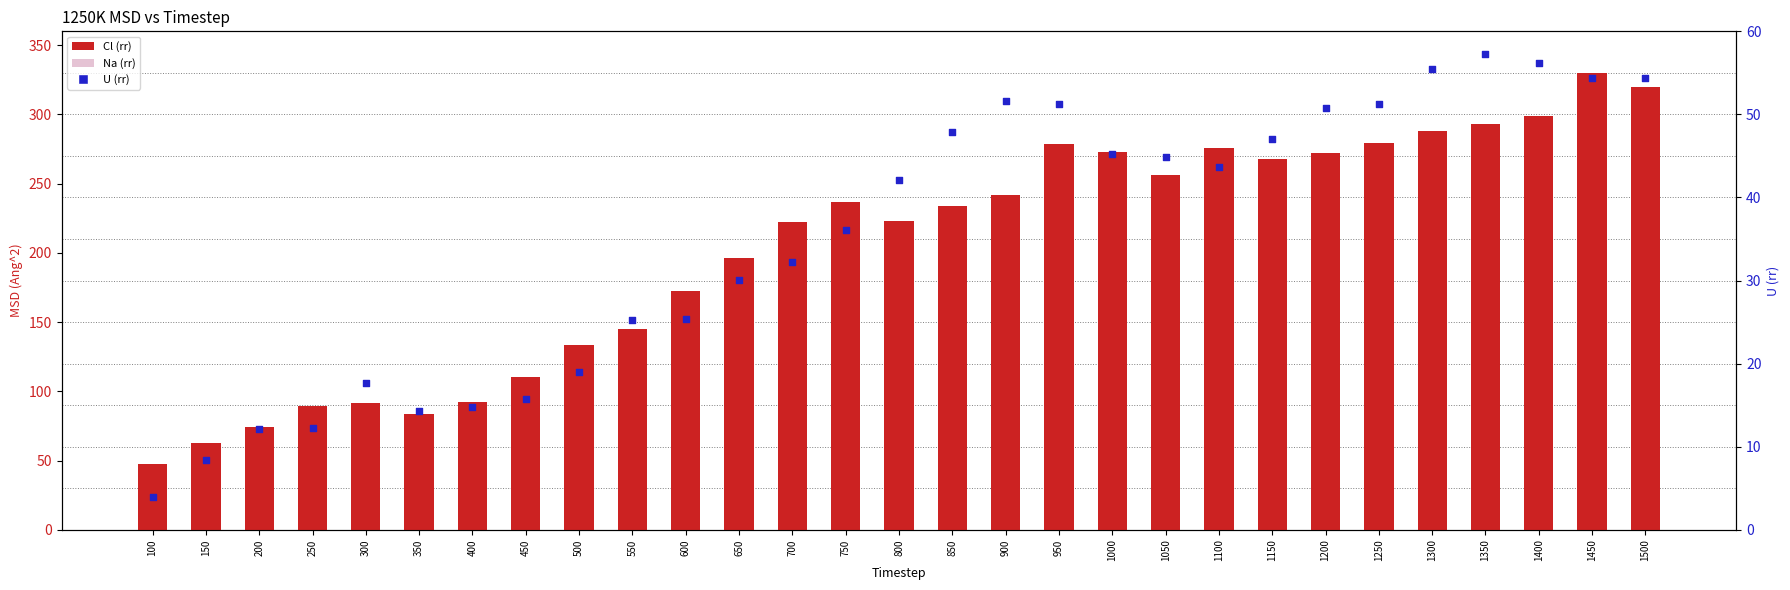

What is the total value across all series at 1200?

322.8